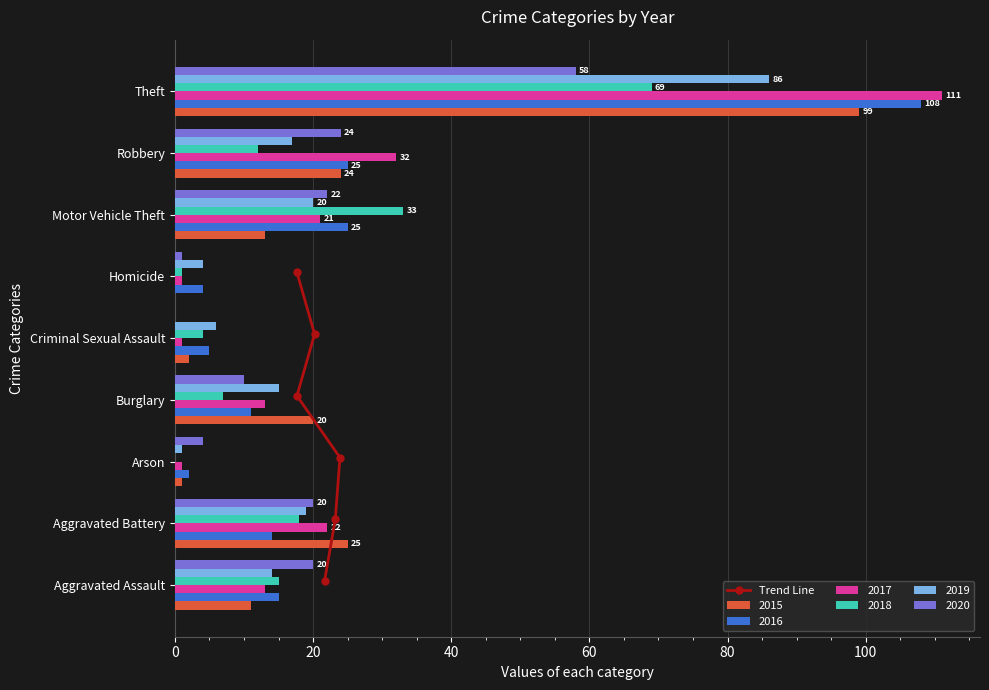

Is the value of 2018 at Homicide greater than the value of 2016 at Robbery?

No